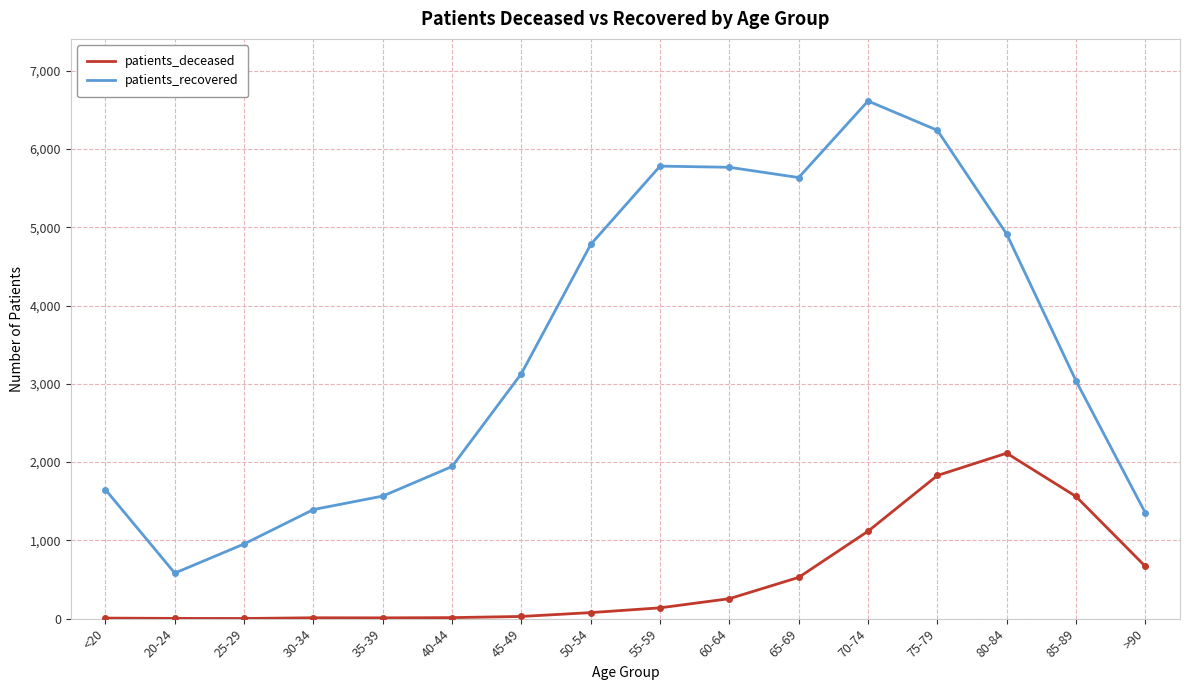

Which series has the largest range (max minus min)?

patients_recovered